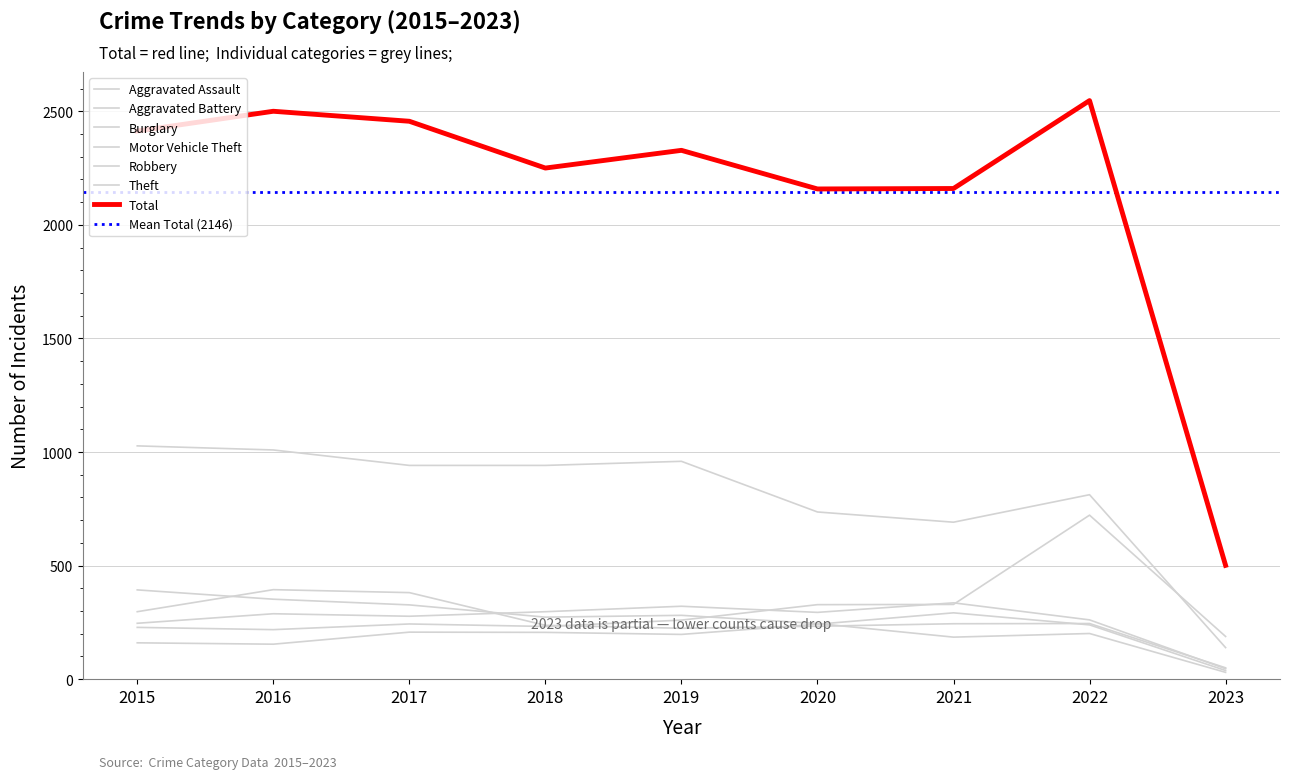

Rank the categories by Aggravated Assault value from lowest to highest.

2023, 2016, 2015, 2019, 2018, 2017, 2022, 2020, 2021